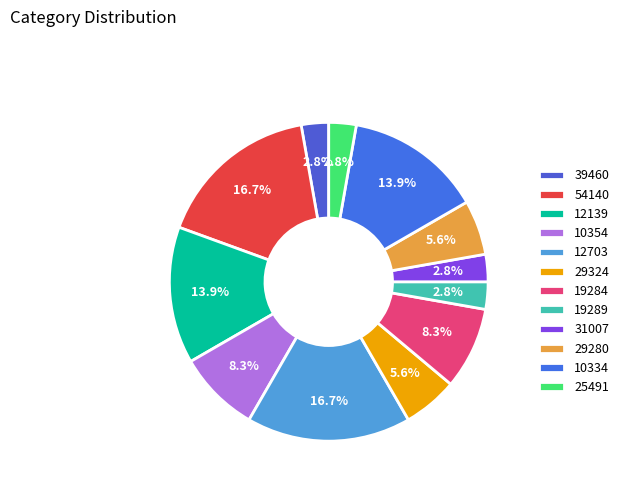

What is the ratio of the value at 19289 to the value at 54140?

0.2